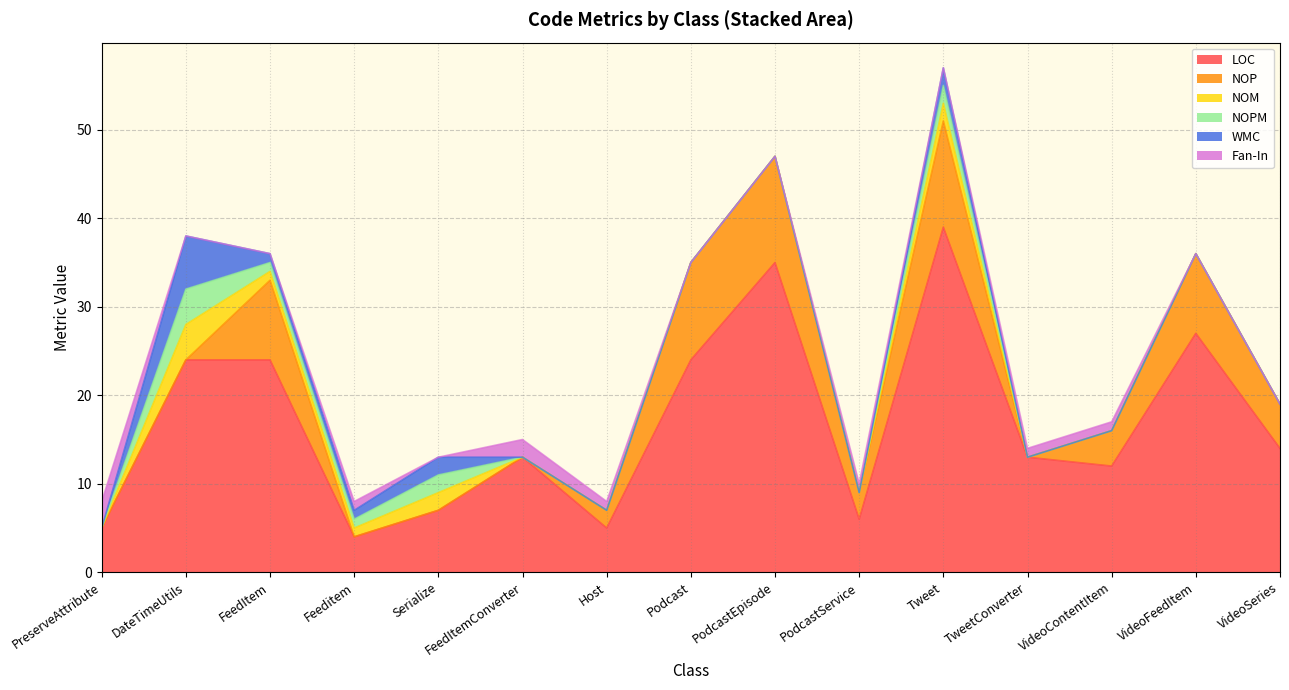

What are all the series names shown in the legend?

LOC, NOP, NOM, NOPM, WMC, Fan-In